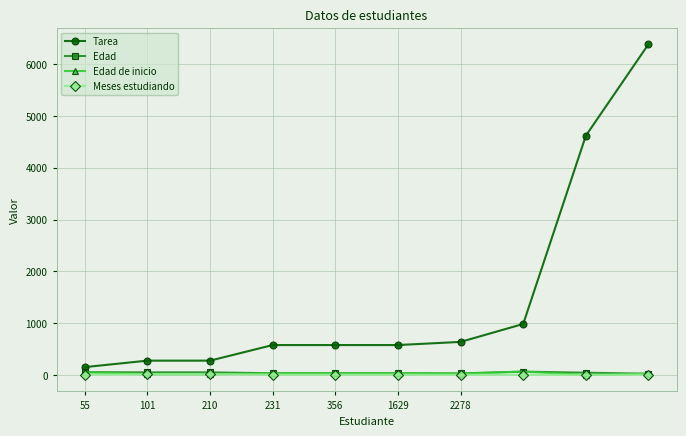

Which series has the largest total across all categories?

Tarea